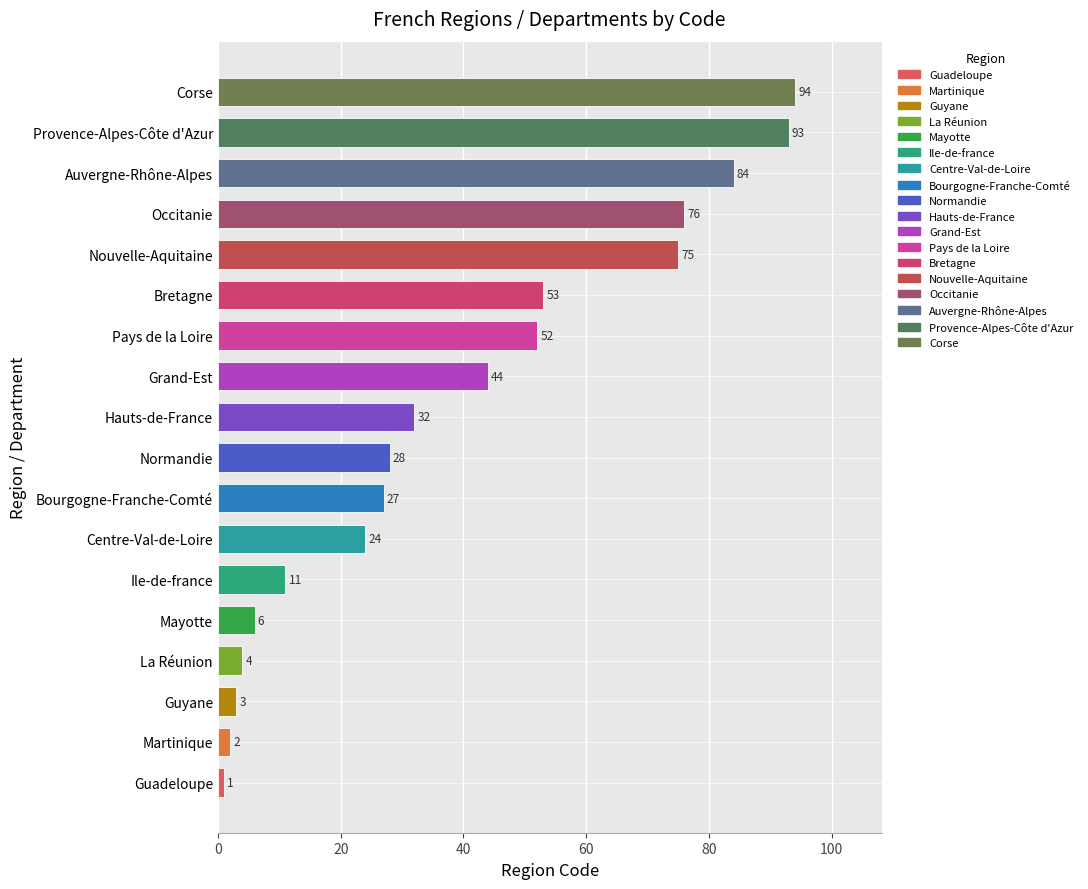

Approximately how many times larger is the value at Ile-de-france compared to Centre-Val-de-Loire?

0.5